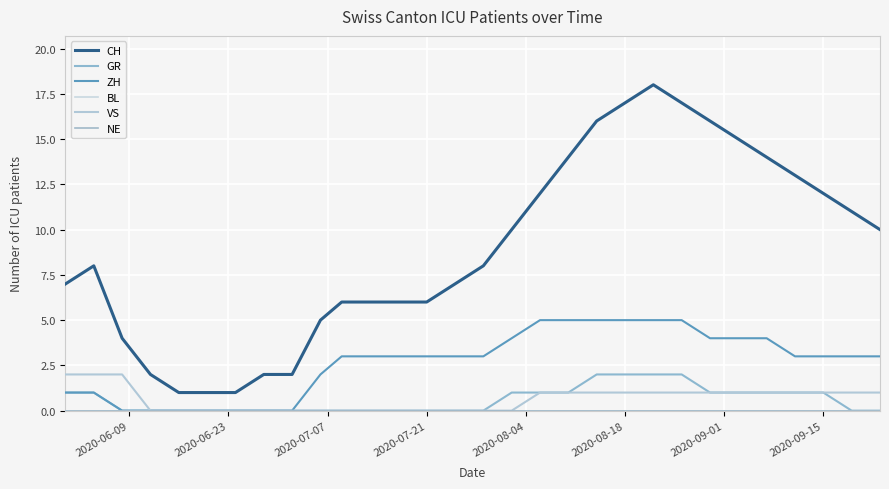

Does the chart have visible grid lines?

Yes